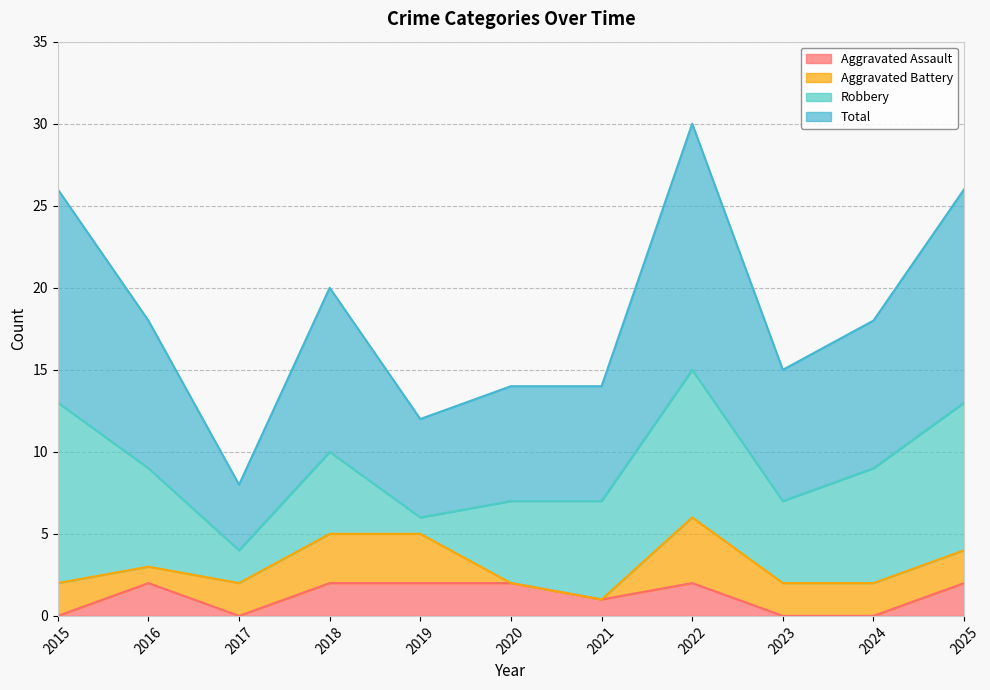

Is it true that Aggravated Assault equals 2 at 2025?

True